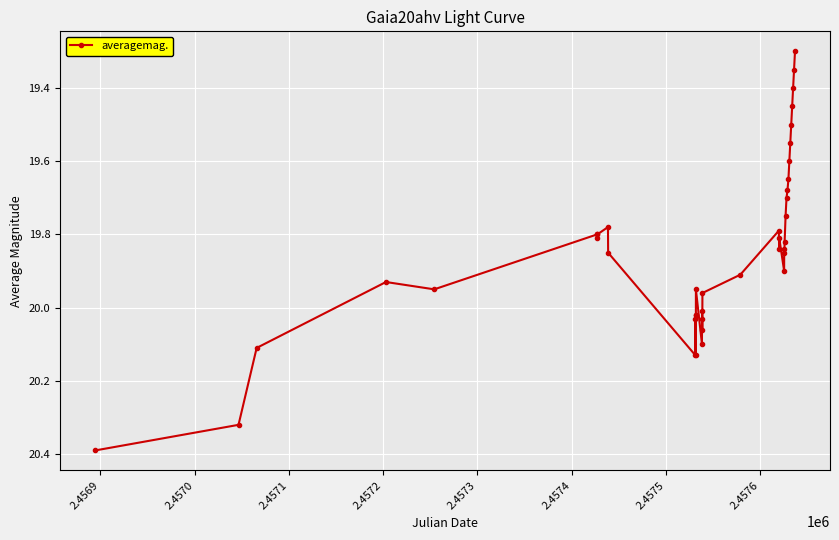

What is the greatest value displayed?

20.4